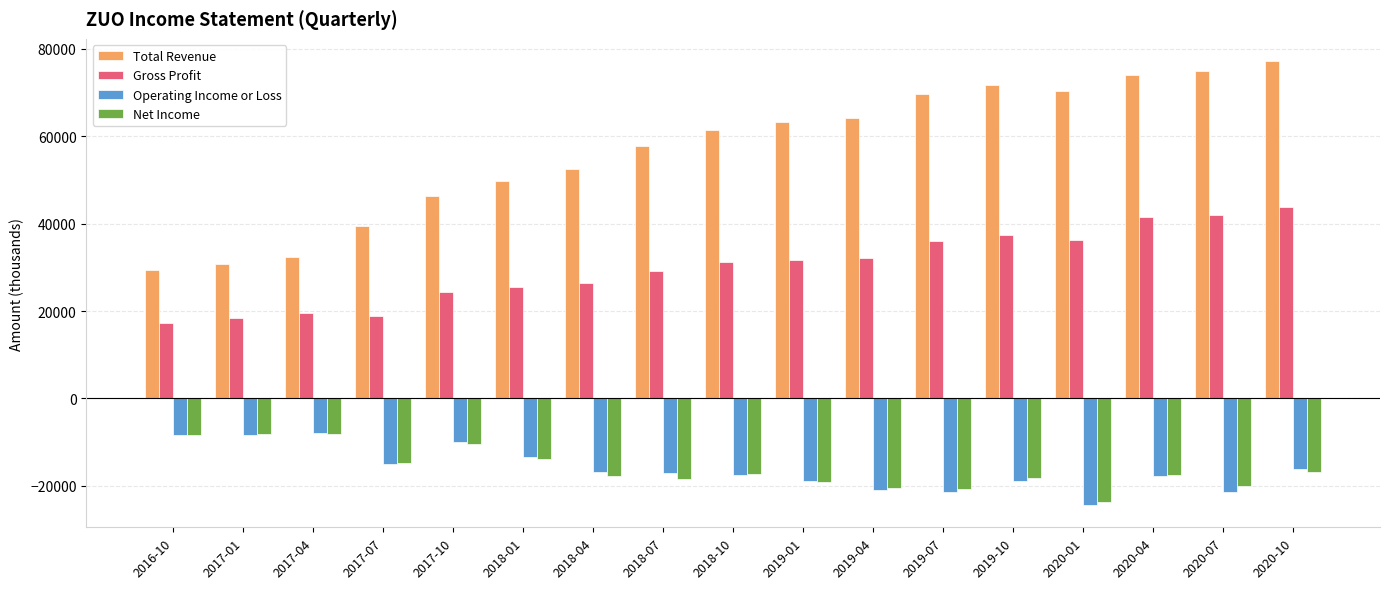

What is the maximum value for Gross Profit?

43900